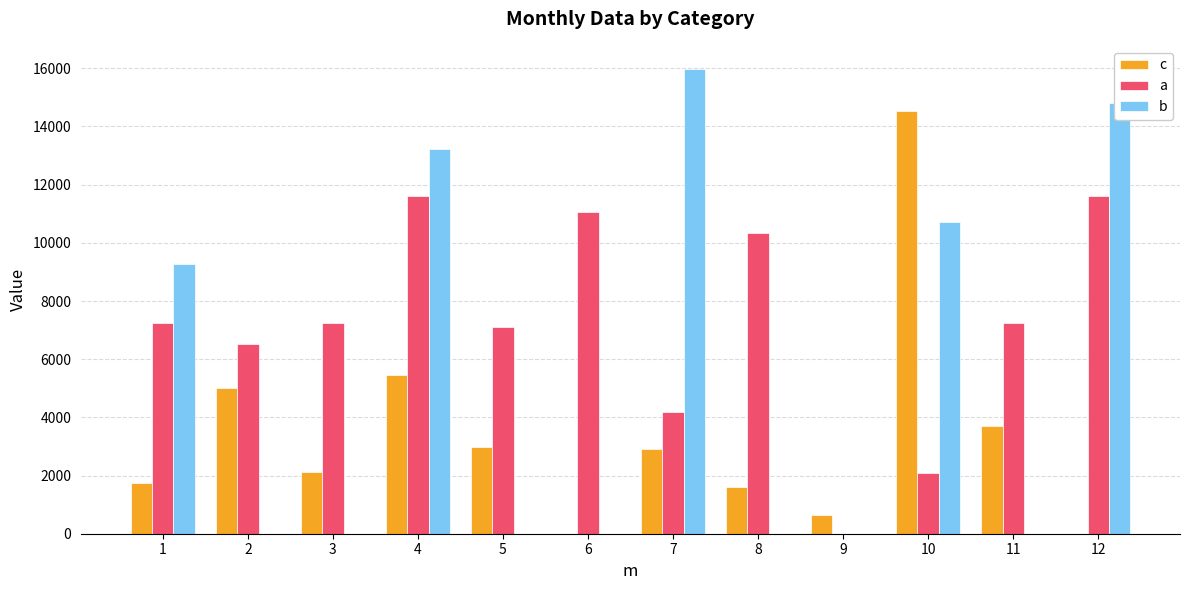

Which series changed the most between 1 and 5?

b